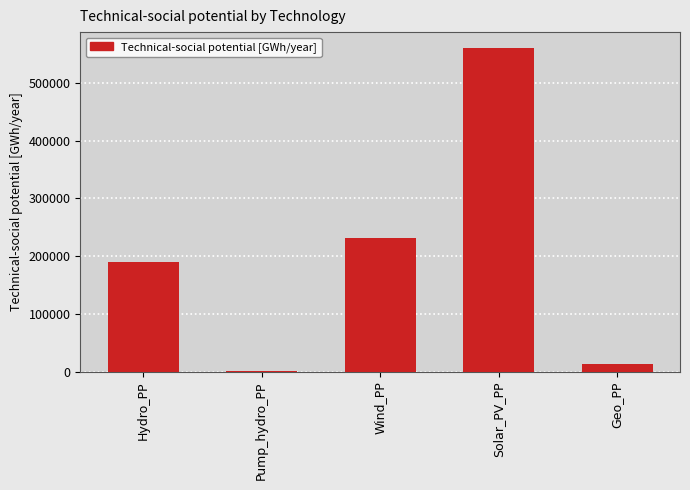

What is the sum of all values?

994800